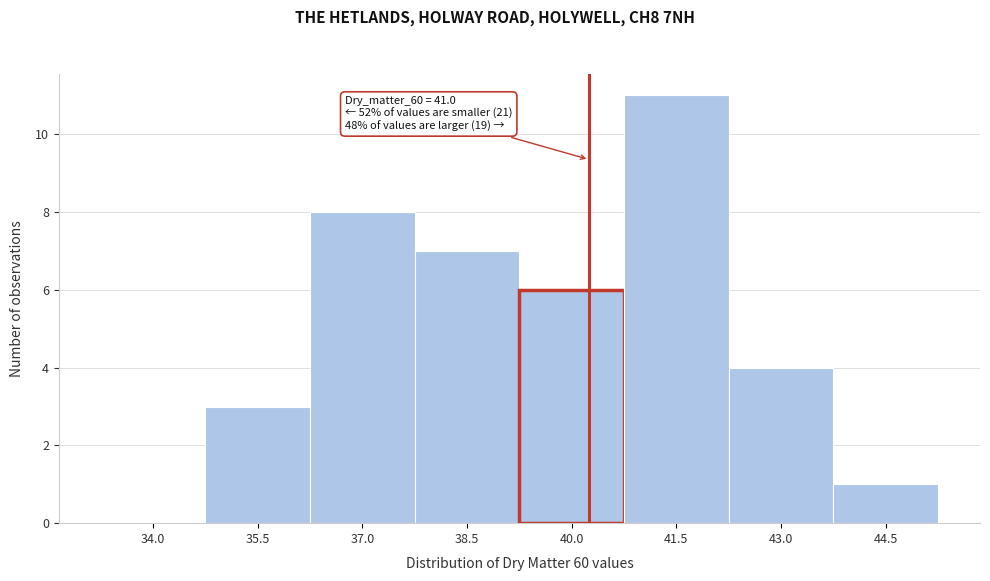

Reading left to right, list all the values displayed in this chart.

34.0=0	35.5=3	37.0=8	38.5=7	40.0=6	41.5=11	43.0=4	44.5=1